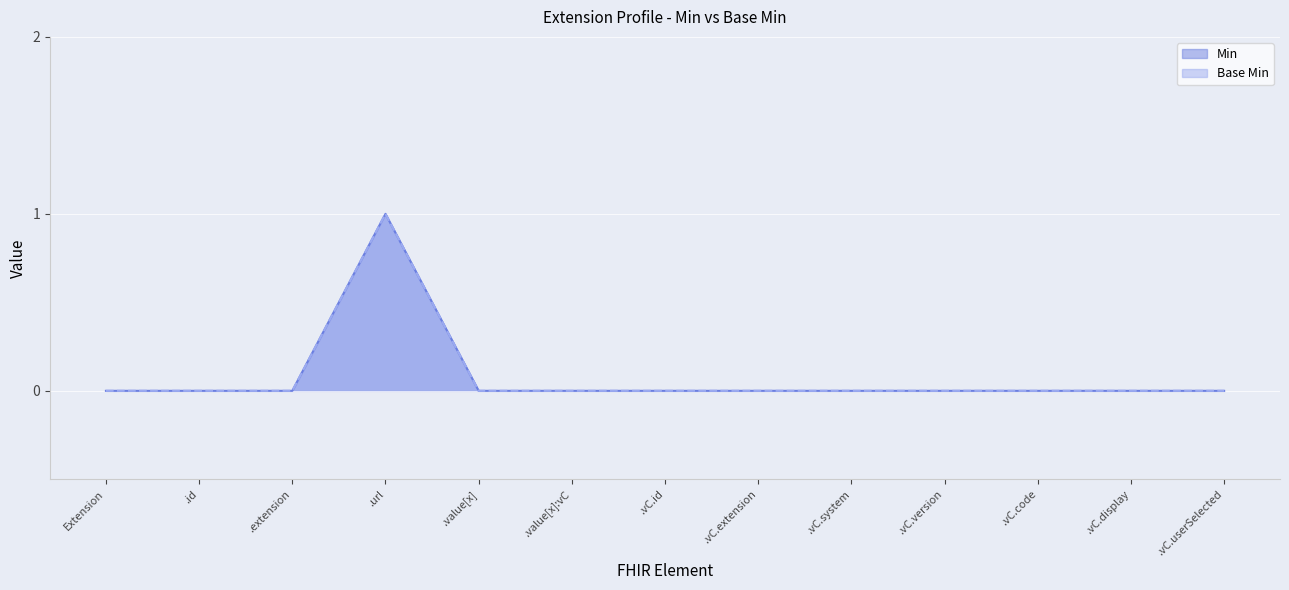

True or false: Base Min and Min cross at least once.

False